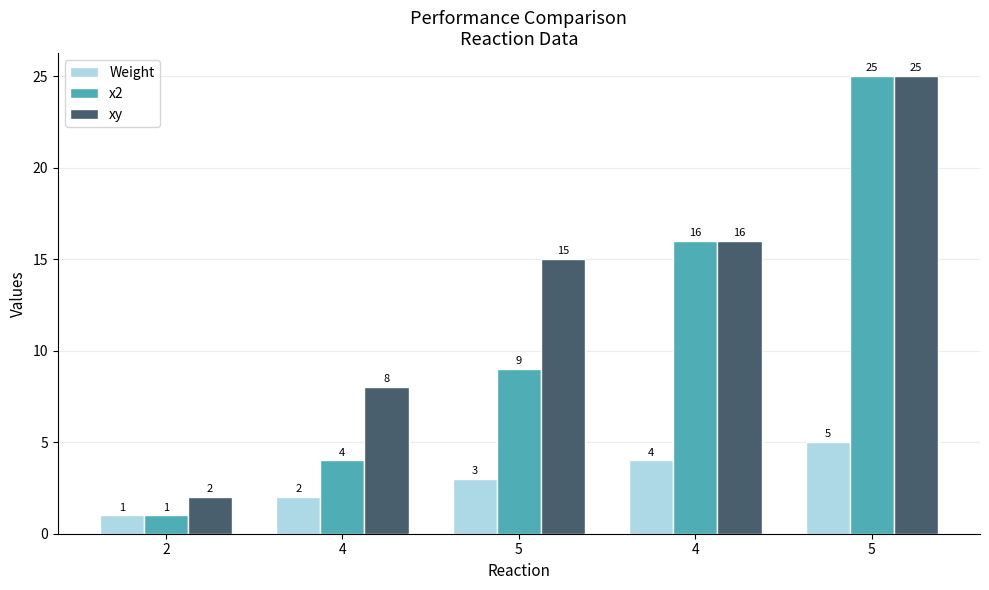

What are all the series names shown in the legend?

Weight, x2, xy